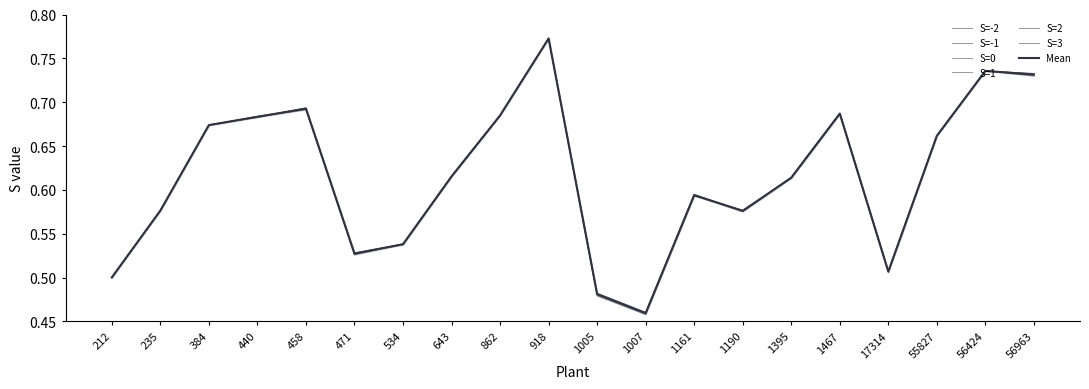

What is the average value of the S=-2 series?

0.6